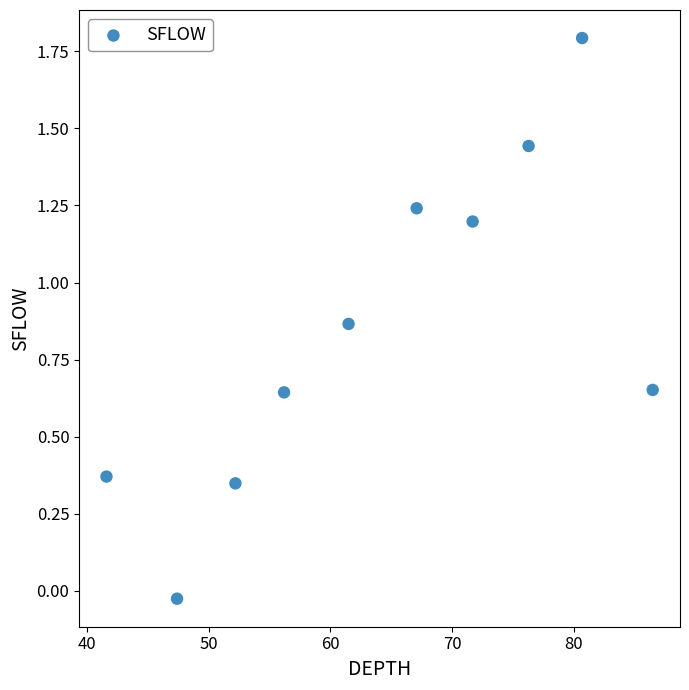

What is the average X value?

64.1